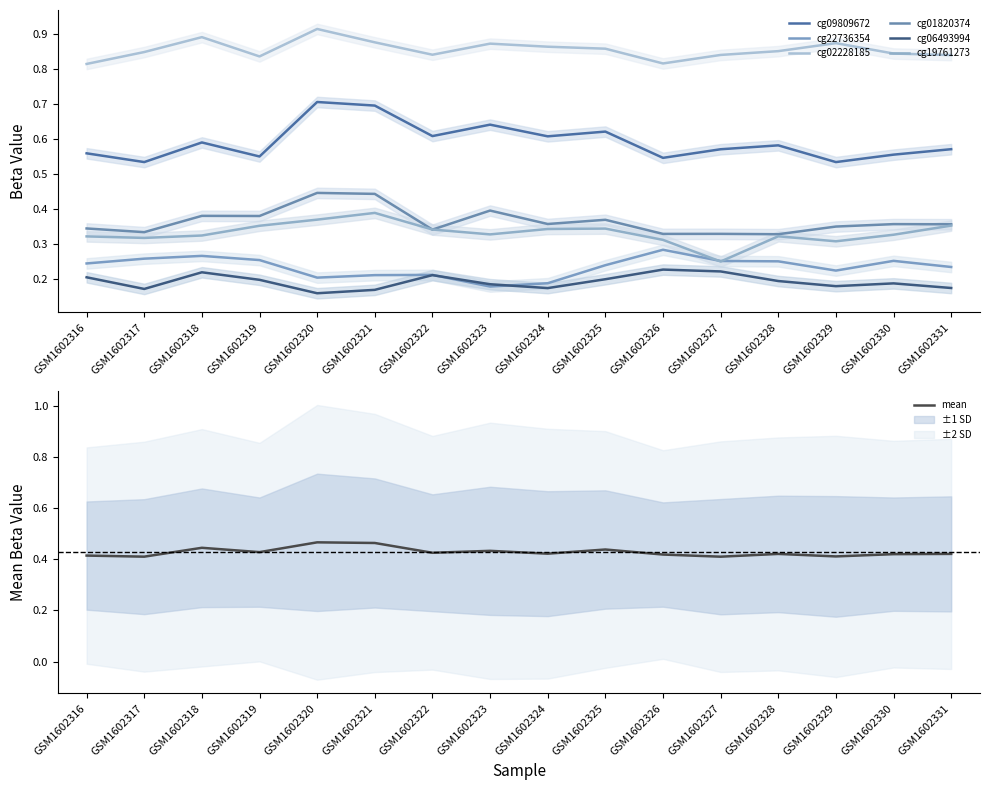

True or false: cg02228185 and cg09809672 cross at least once.

False